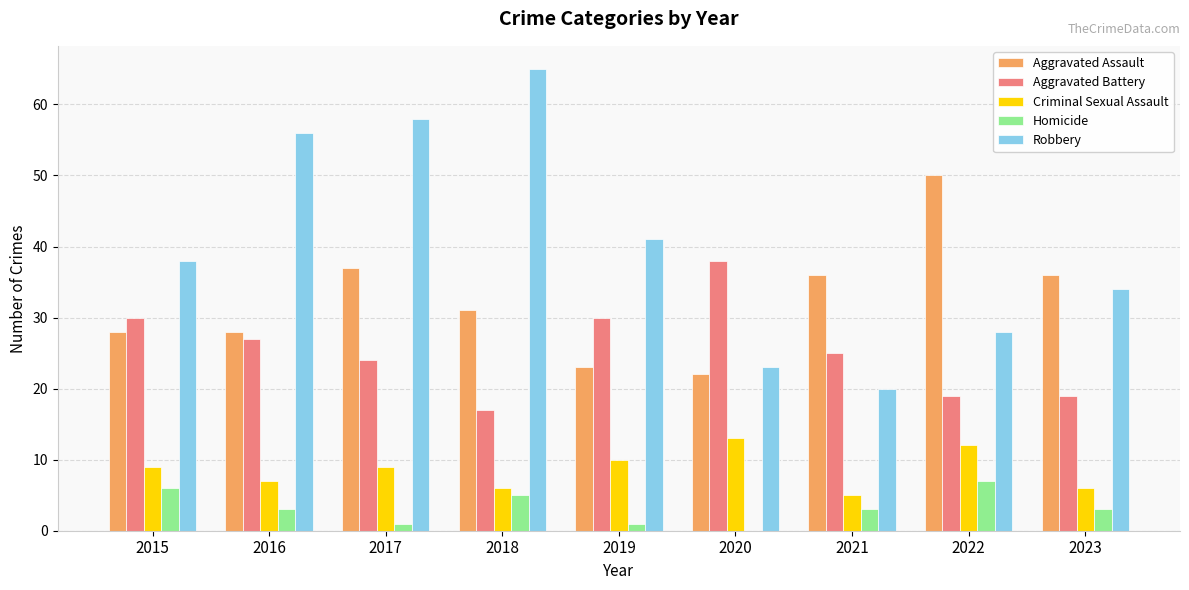

At which category is the sum across all series the highest?

2017